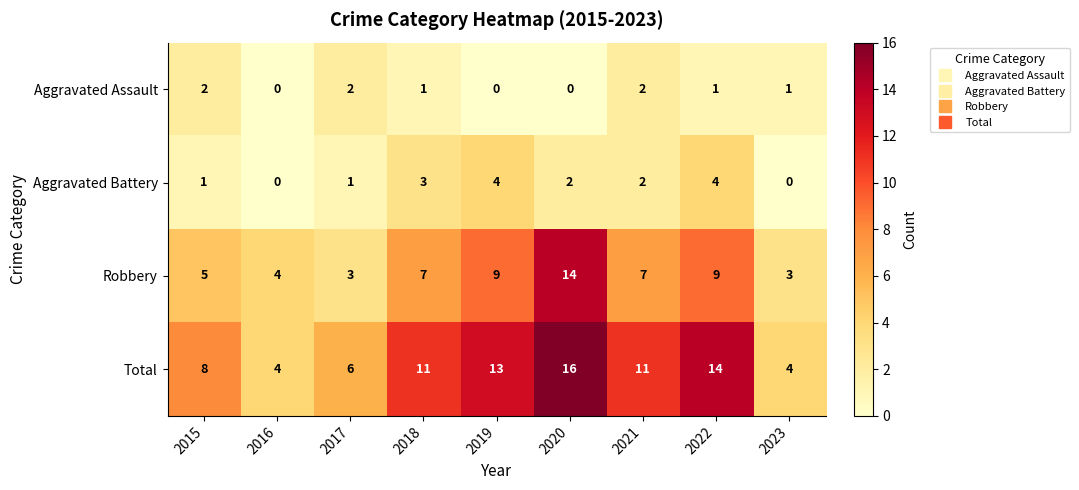

Is it true that Aggravated Assault equals 1 at 2019?

False